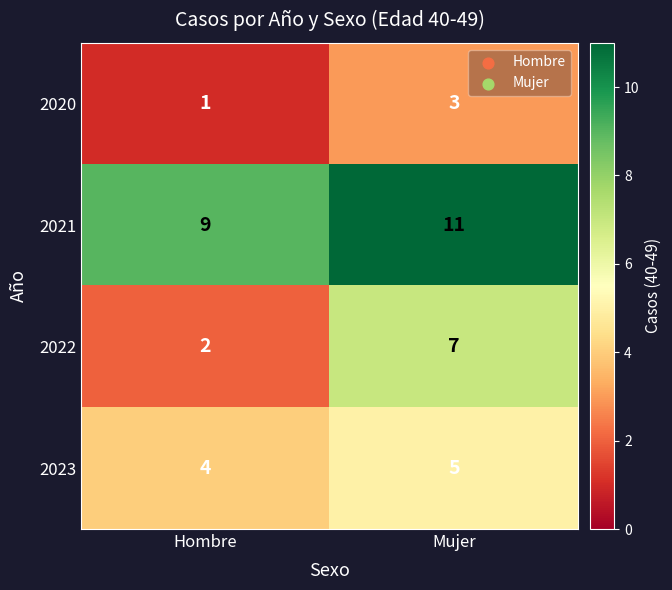

At which category is the sum across all series the highest?

Mujer